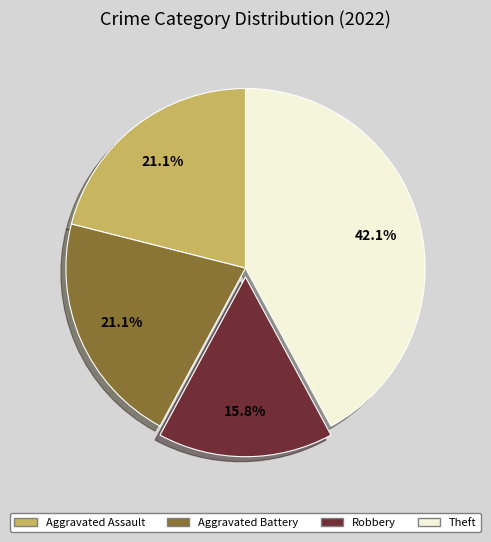

Is Aggravated Battery the majority of the pie?

No